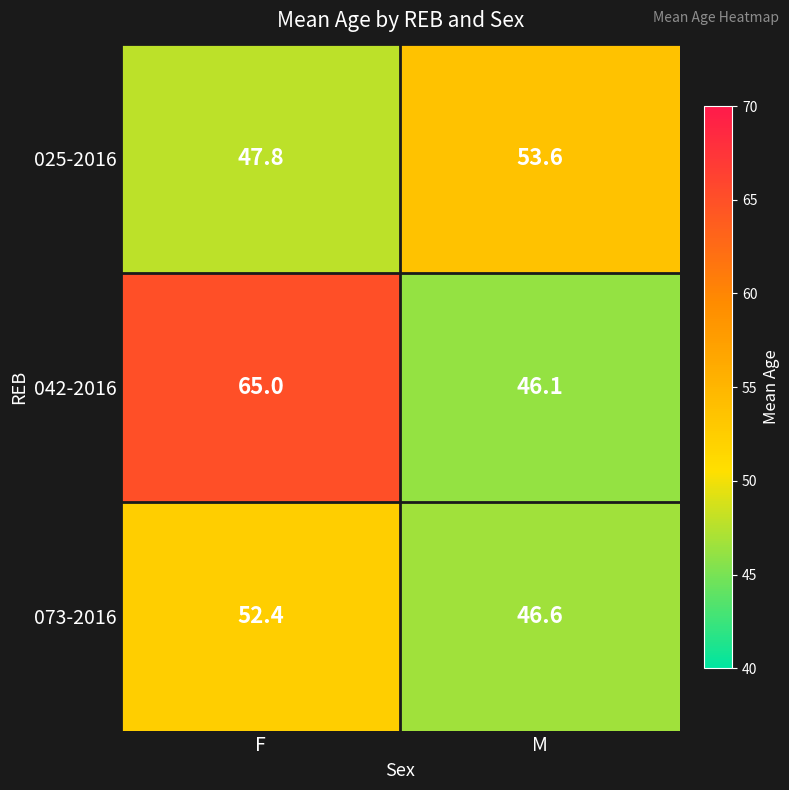

Reading right to left, list all the values displayed in this chart.

025-2016: 53.6	47.8
042-2016: 46.1	65.0
073-2016: 46.6	52.4